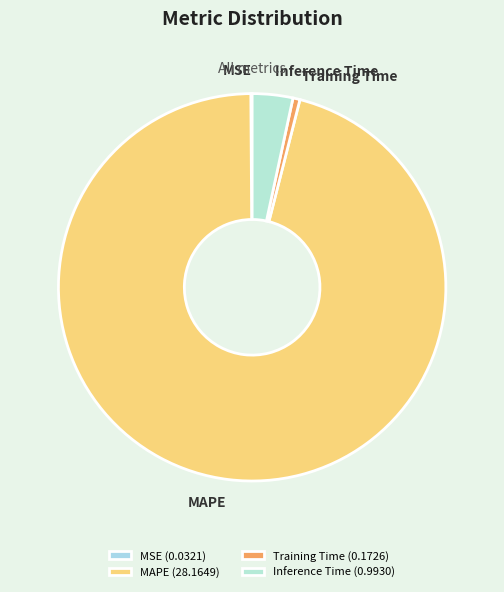

Rank the categories by value from lowest to highest.

MSE, Training Time, Inference Time, MAPE